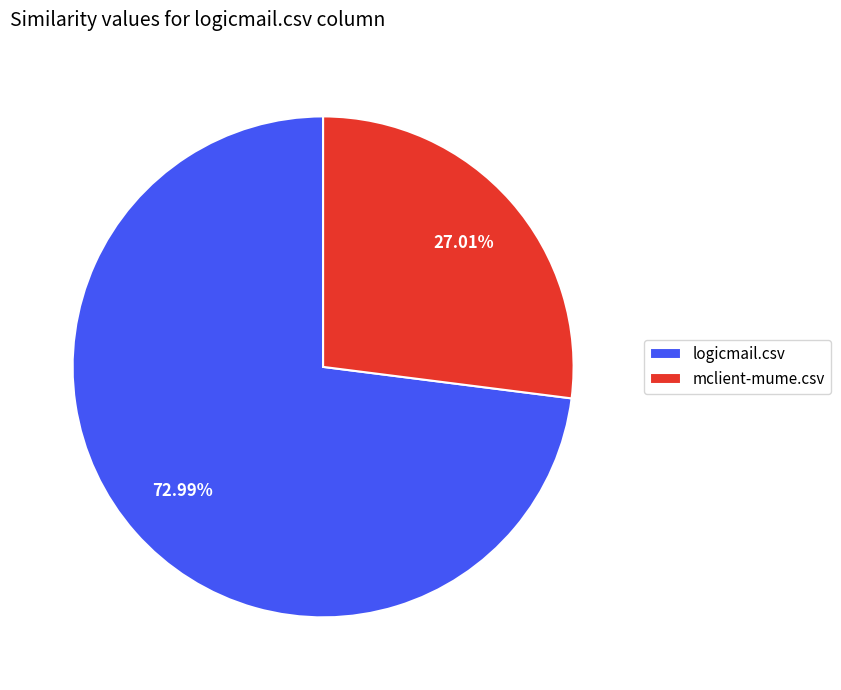

True or false: mclient-mume.csv accounts for 27% of the total.

True